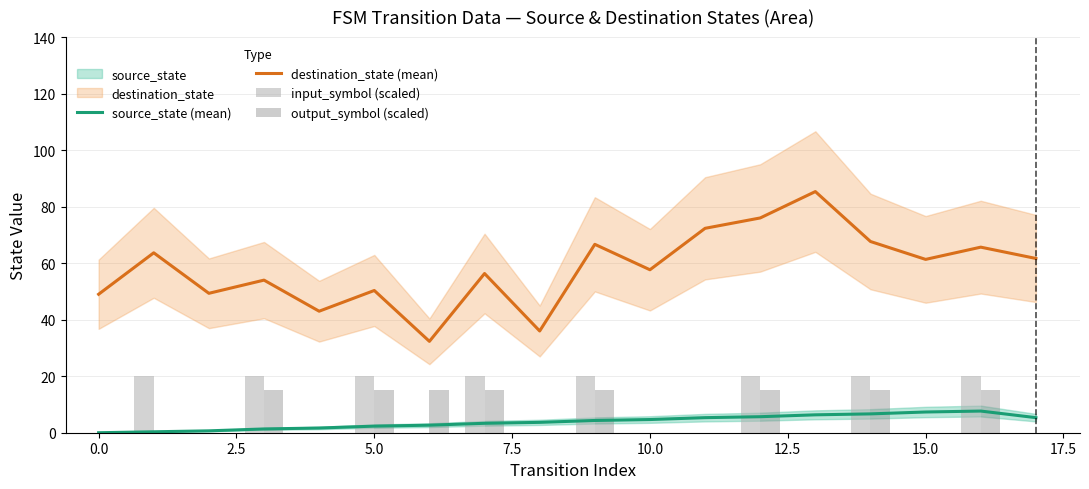

How many groups of bars are there?

18